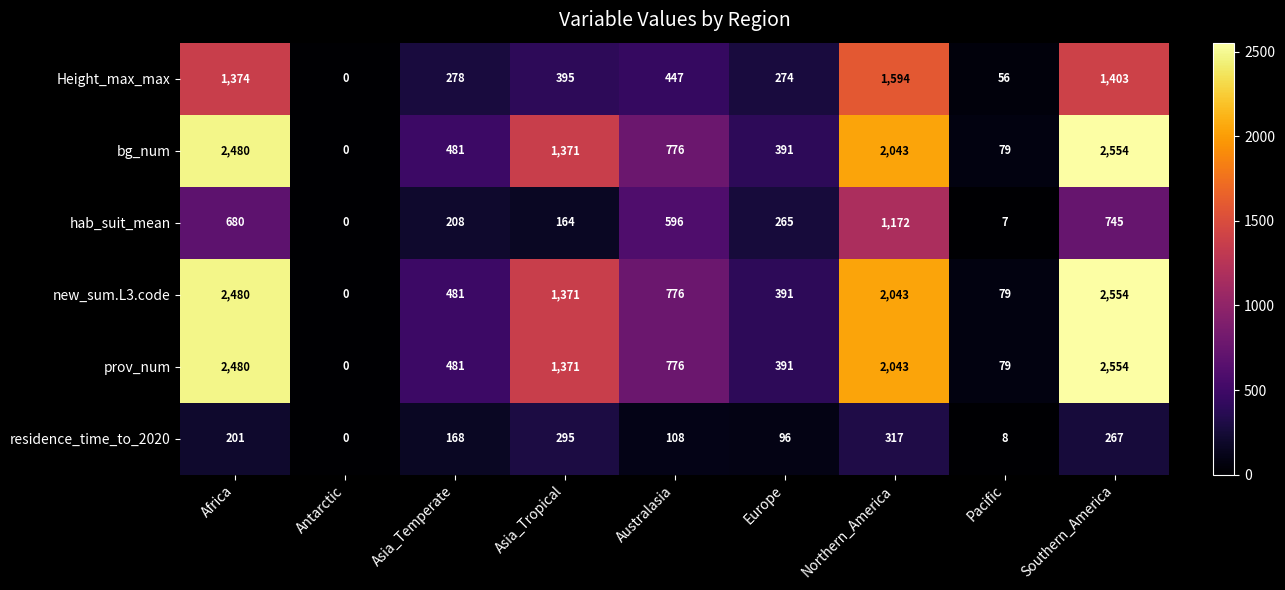

At how many categories does at least one series exceed 35?

8